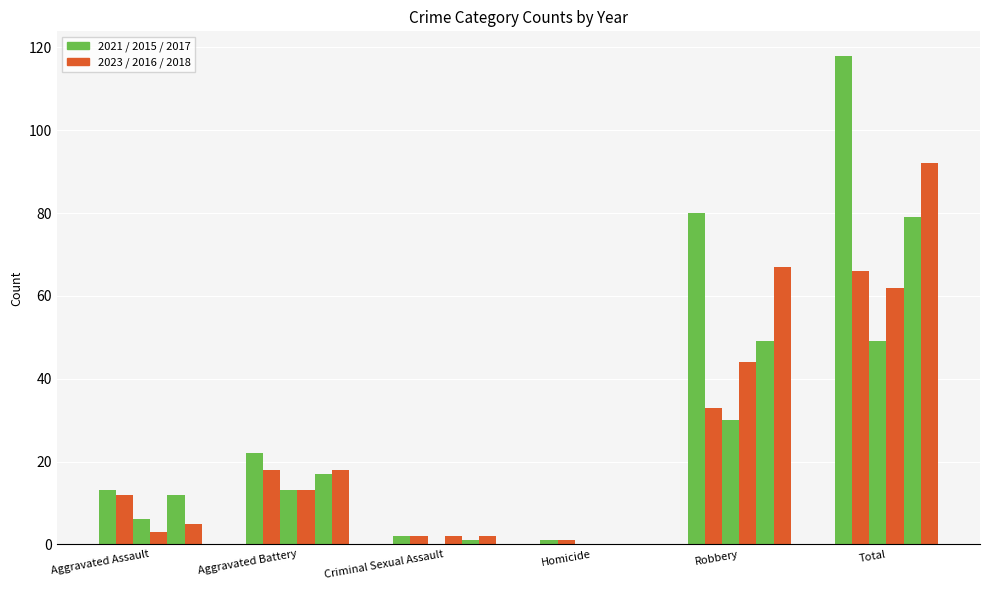

Reading left to right, list all the values displayed in this chart.

2021: 13	22	2	1	80	118
2023: 12	18	2	1	33	66
2015: 6	13	0	0	30	49
2016: 3	13	2	0	44	62
2017: 12	17	1	0	49	79
2018: 5	18	2	0	67	92